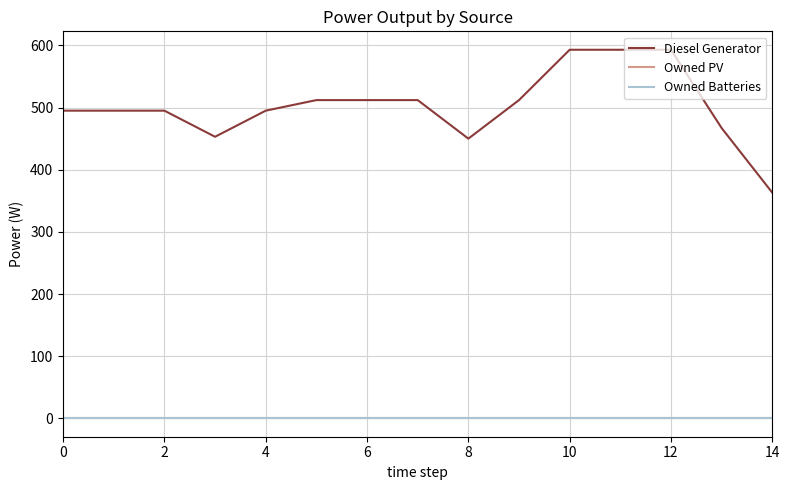

How many lines are shown in the chart?

3